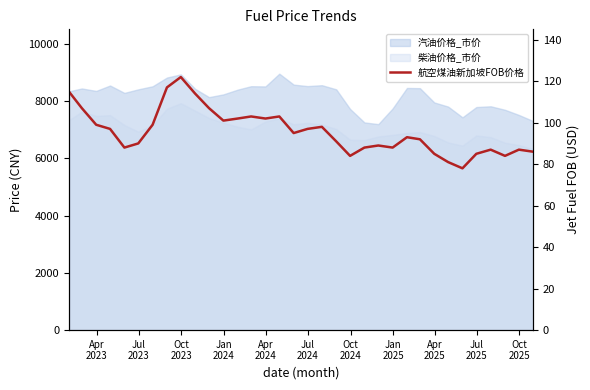

What is the minimum value shown in the chart?

78